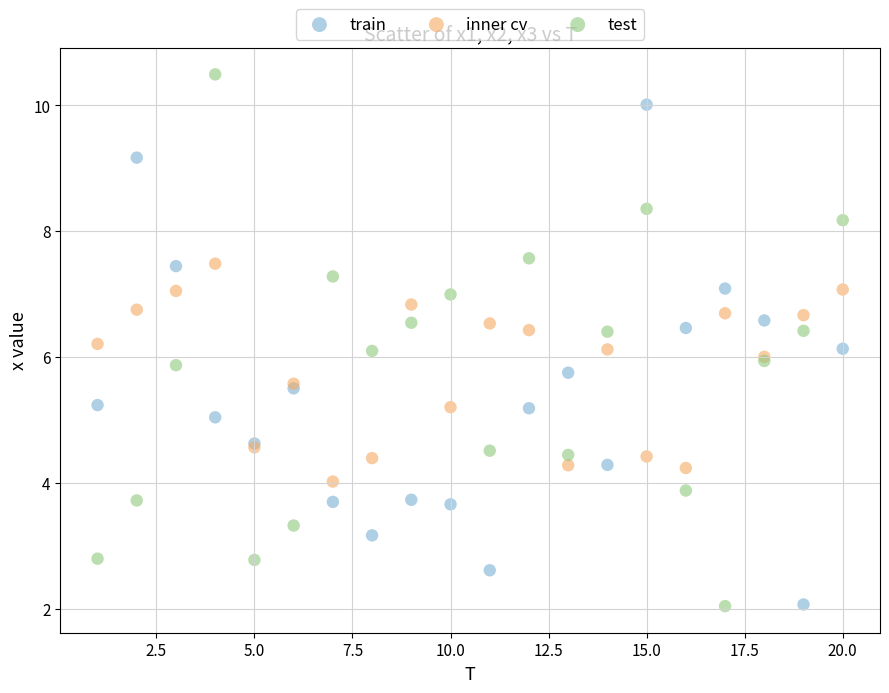

Which series reaches the maximum Y coordinate?

test